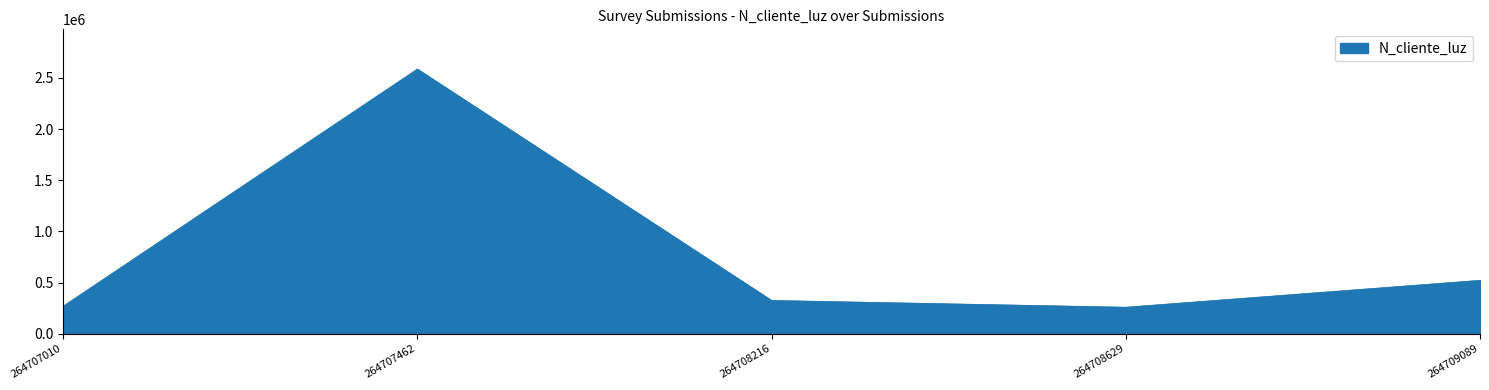

The value at 264707462 is 4421833. True or false?

False